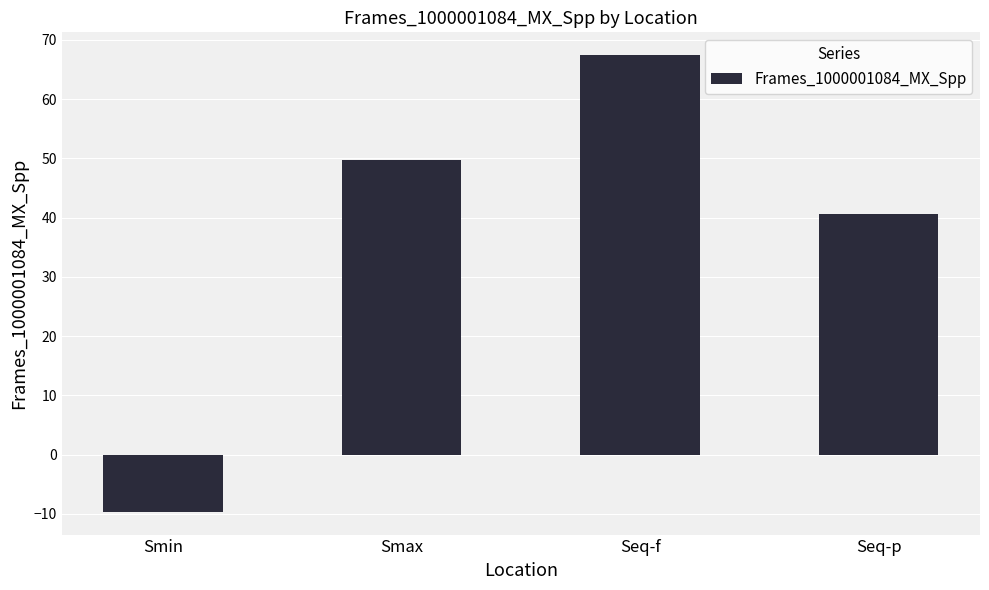

How many distinct data groups are displayed?

1